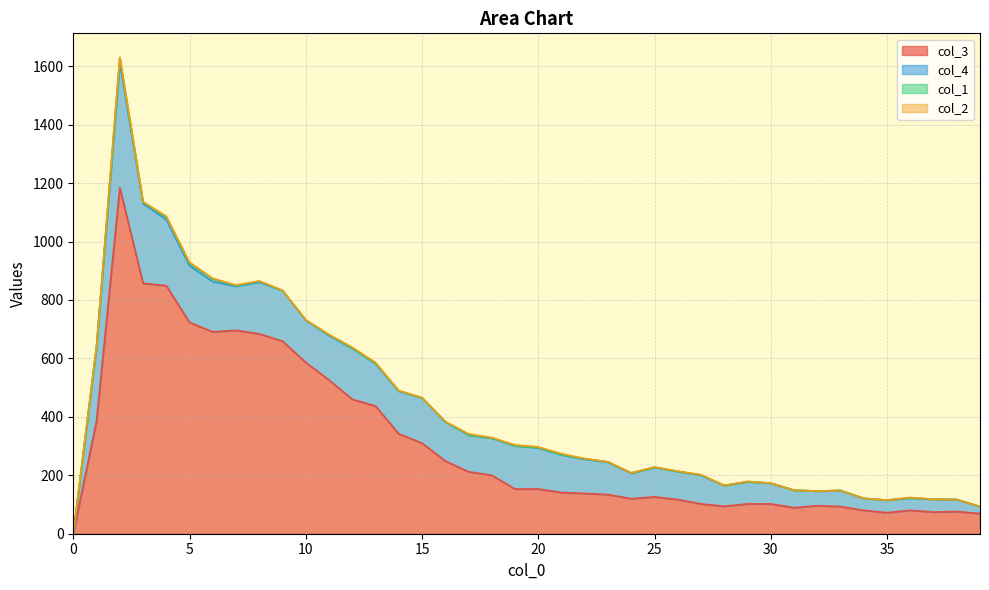

Reading right to left, extract all data points from this chart.

col_1: 0	0	0	1	0	0	0	0	0	0	0	0	1	0	1	1	1	2	0	1	0	1	0	0	0	1	1	1	2	0	0	3	2	9	7	8	5	17	1	0
col_2: 0	0	0	1	0	0	0	0	0	0	1	0	1	1	0	0	0	0	4	2	3	1	4	1	1	1	3	3	2	1	1	1	2	2	5	4	1	2	0	0
col_3: 69	76	74	80	72	80	93	96	89	102	102	94	102	117	126	120	134	138	141	153	153	200	212	249	310	342	437	460	526	586	659	684	696	691	723	849	857	1184	386	0
col_4: 24	41	44	42	43	41	55	50	60	71	76	71	98	96	101	87	111	117	129	141	148	127	126	134	155	146	145	174	152	145	173	177	151	172	194	226	273	428	254	0